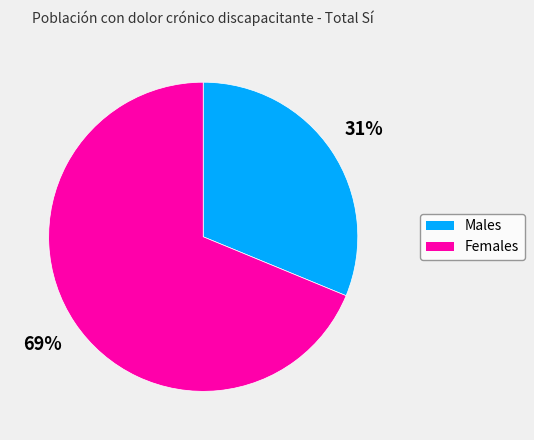

Is there a majority slice in this chart?

Yes